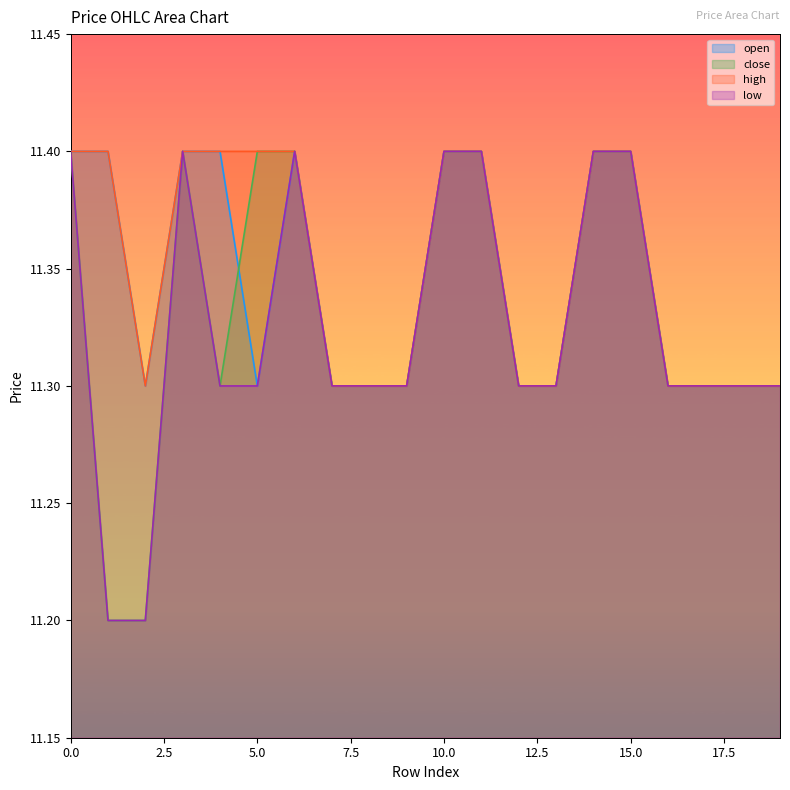

How many interior local valleys does the close series have?

1